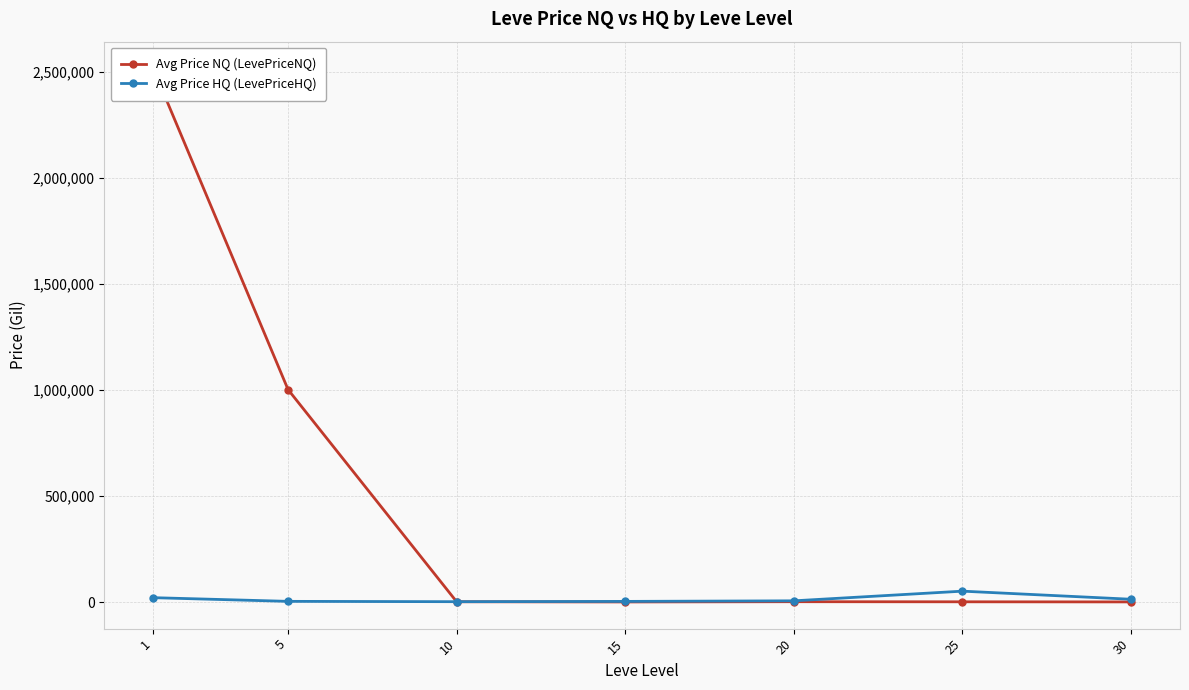

Reading left to right, extract all data points from this chart.

Avg Price NQ (LevePriceNQ): 1=2515668.6	5=1001478.9	10=1352.2	15=450.0	20=1580.0	25=1145.2	30=617.8
Avg Price HQ (LevePriceHQ): 1=20606.0	5=3248.4	10=1702.4	15=3039.3	20=5730.8	25=51331.3	30=13143.4